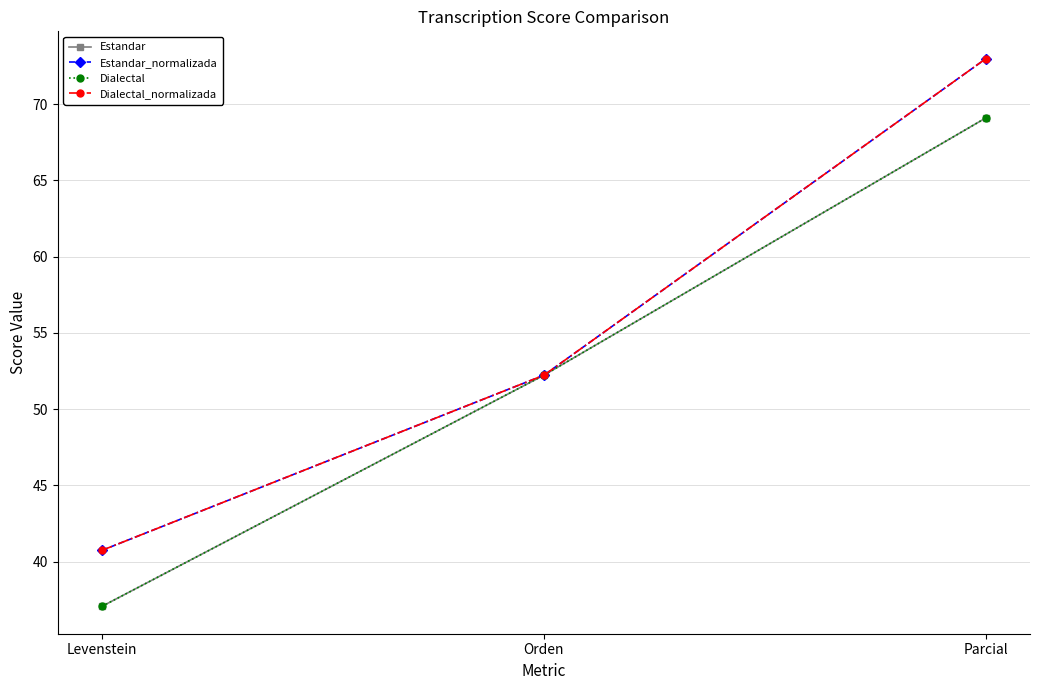

Does the chart have visible grid lines?

Yes